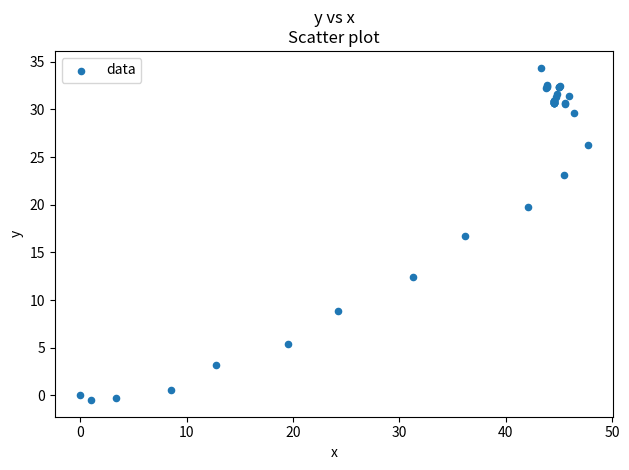

What Y value in the scatter plot is closest to 16?

16.7